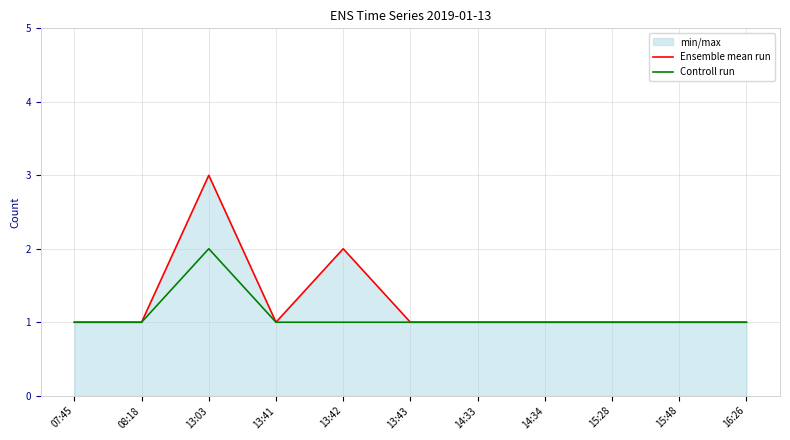

Is the value of Ensemble mean run at 13:43 greater than the value of Controll run at 16:26?

No